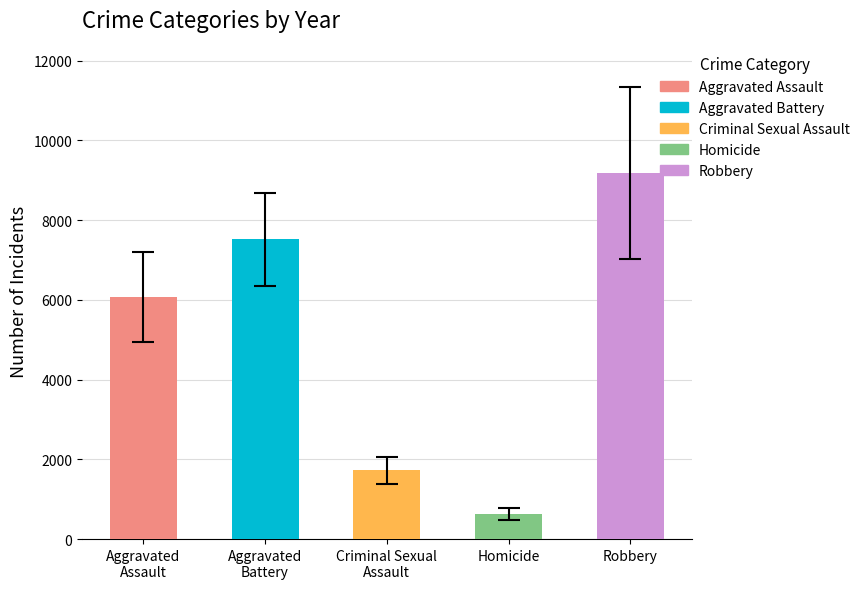

At which category does the chart reach its peak across all series?

Robbery